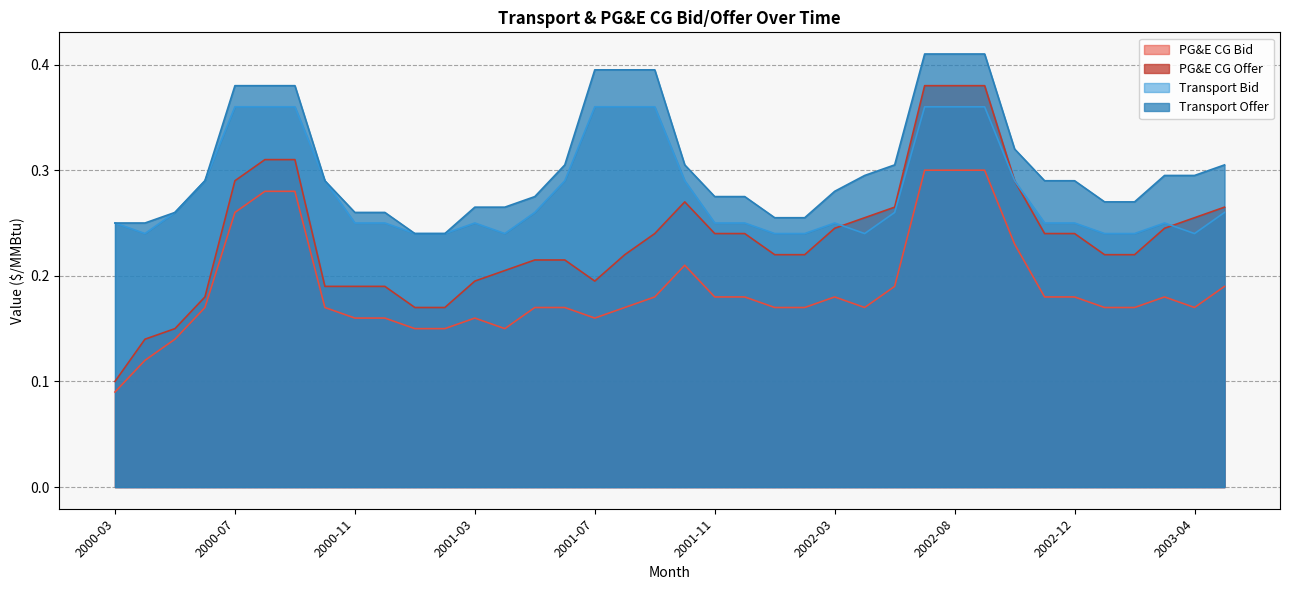

True or false: PG&E CG Offer has more than 2 interior local peaks.

False